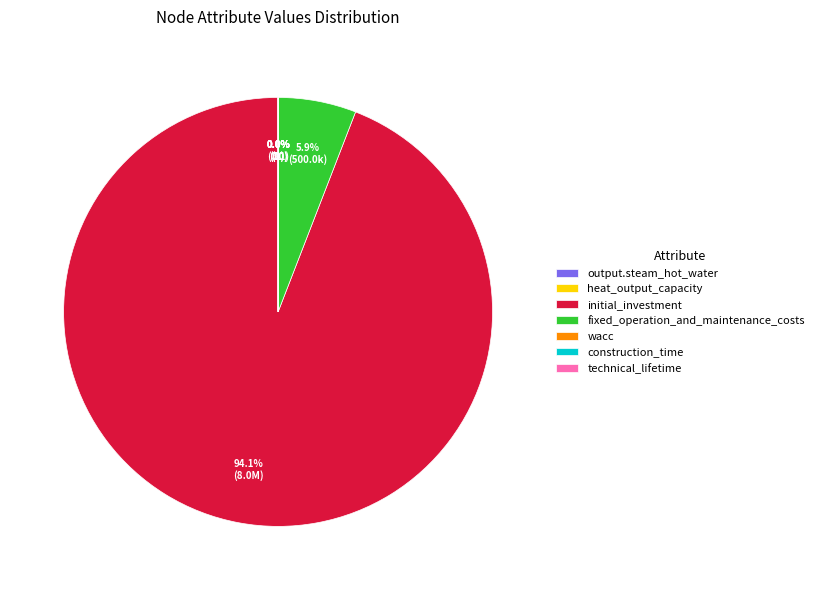

How many slices are in this pie chart?

7